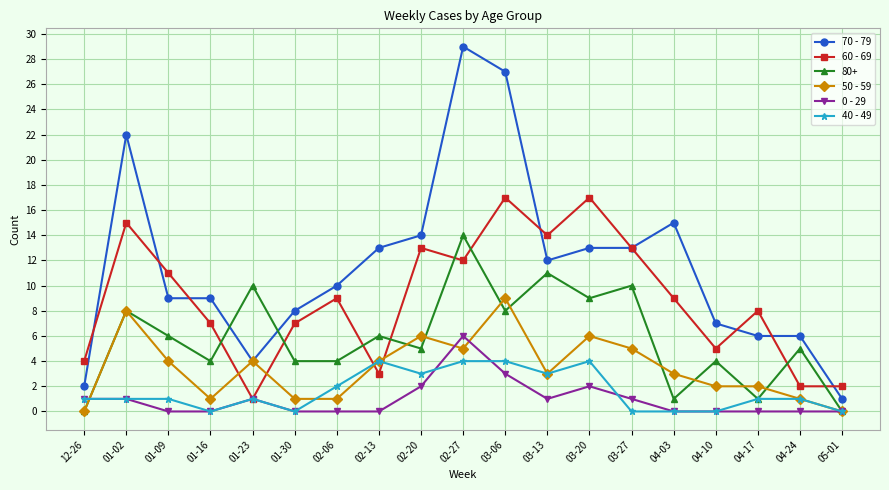

Between 01-30 and 04-03, which series saw the biggest shift?

70 - 79